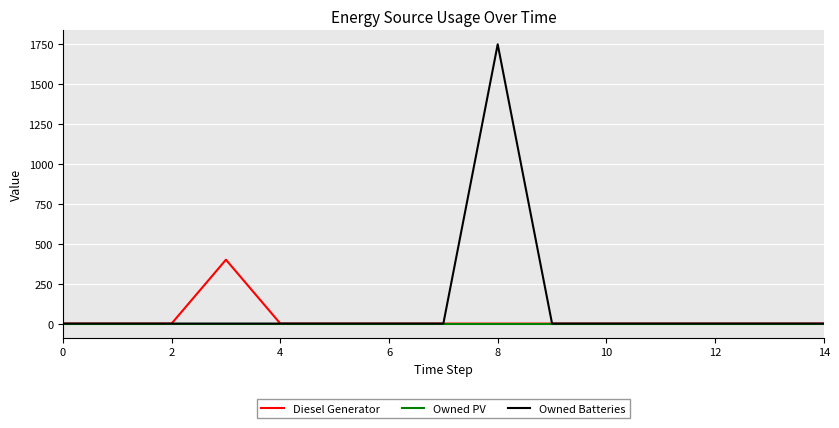

Which series has the largest total across all categories?

Owned Batteries